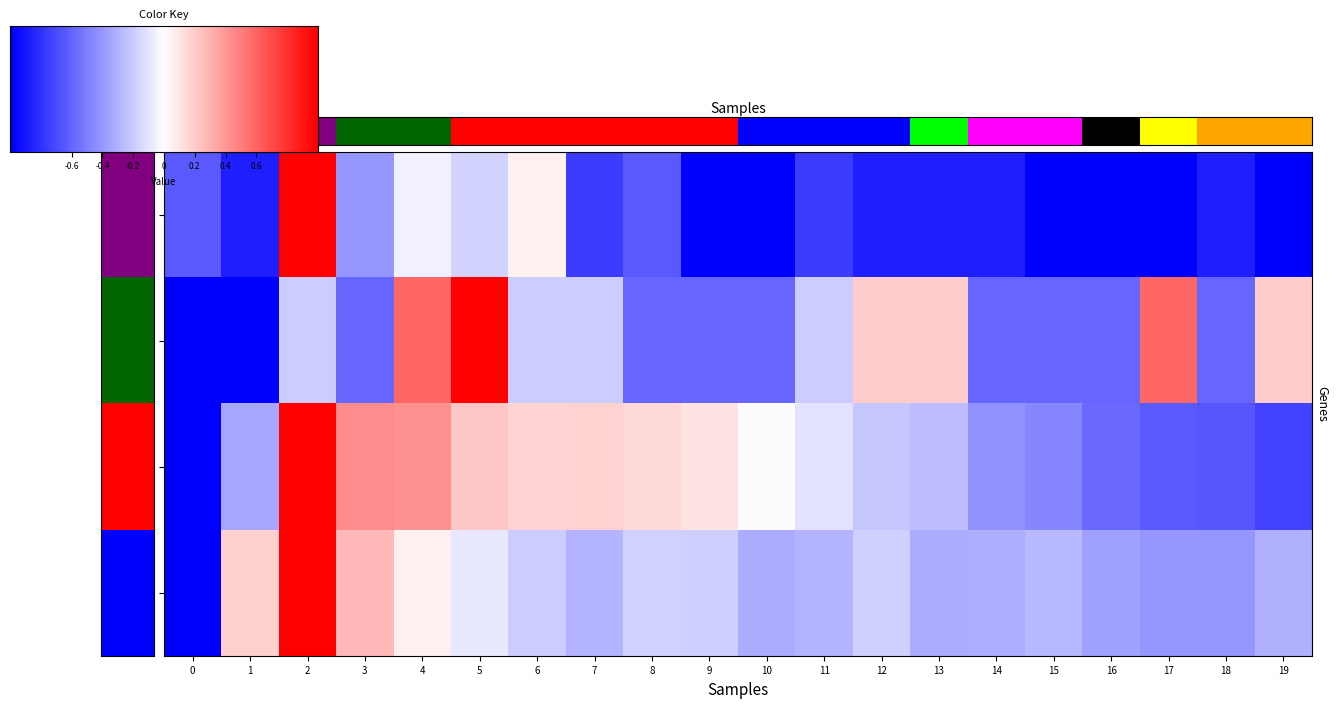

Which category has the lowest value in the col_0 series?

9